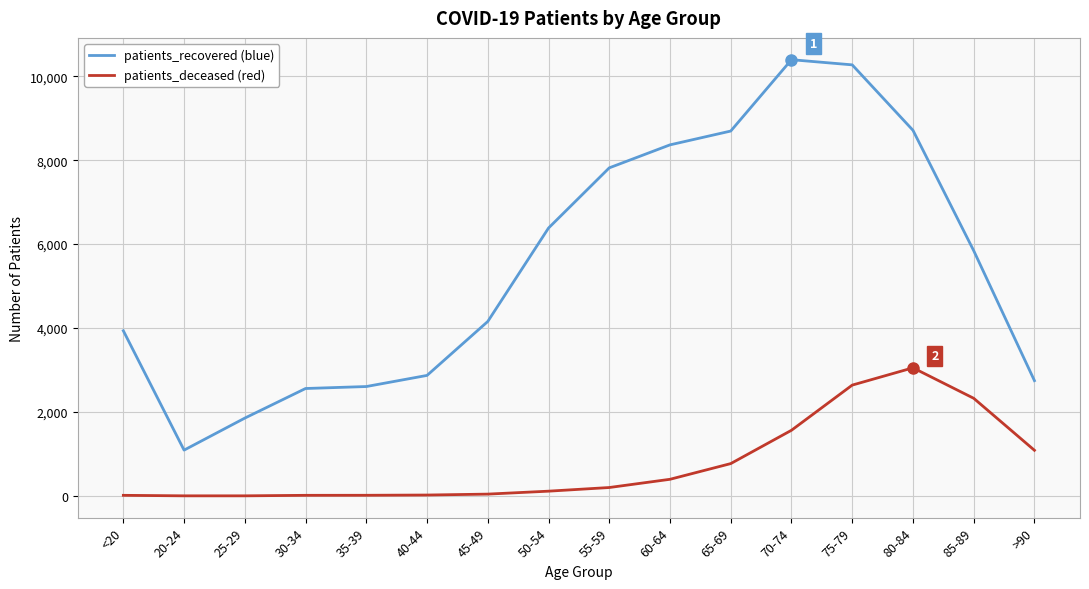

What is the greatest value displayed?

10394